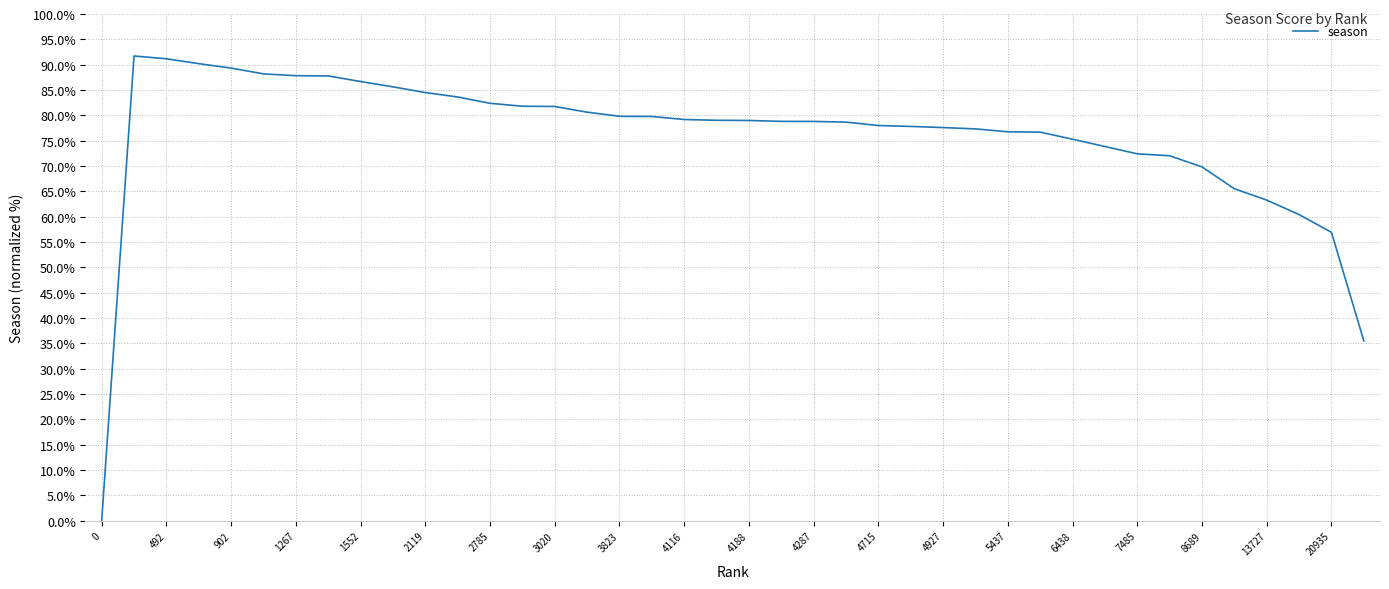

What is the difference between the maximum and minimum values?

91.7